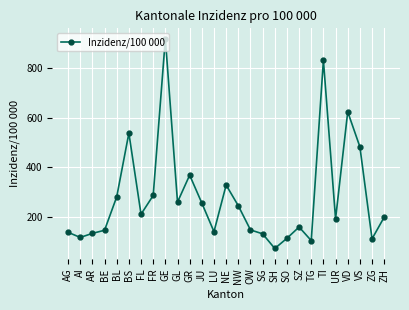

What is the approximate value at GR?

368.5